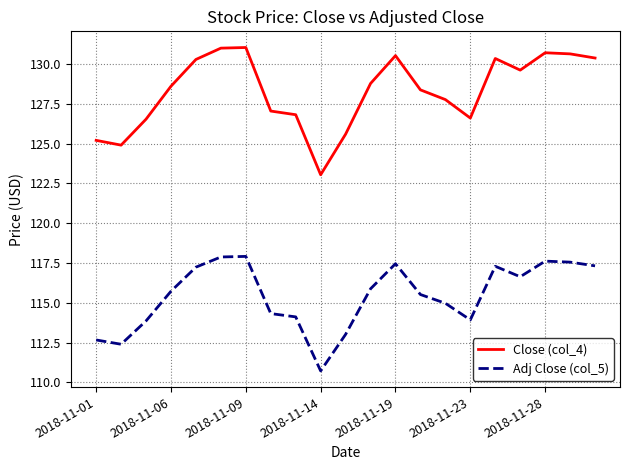

What is the difference between the maximum and second lowest values in the Close (col_4) series?

6.1